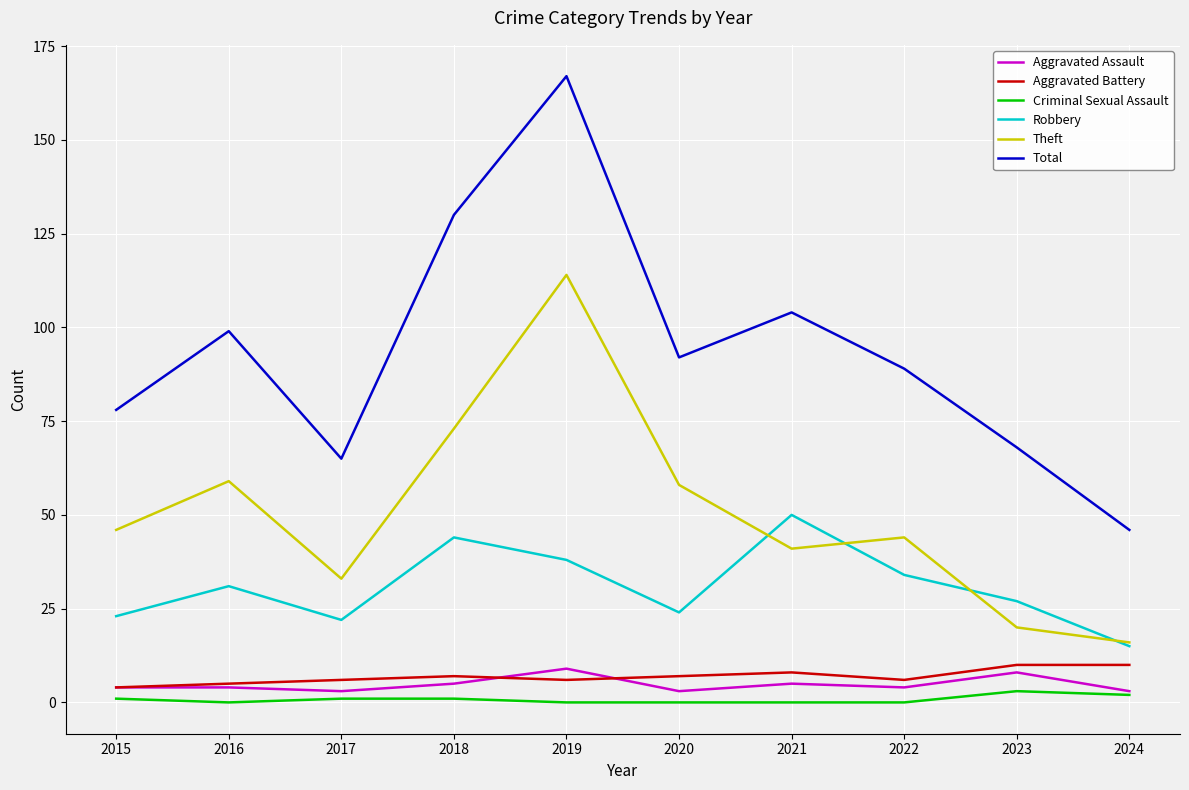

What is the average value of the Aggravated Assault series?

5